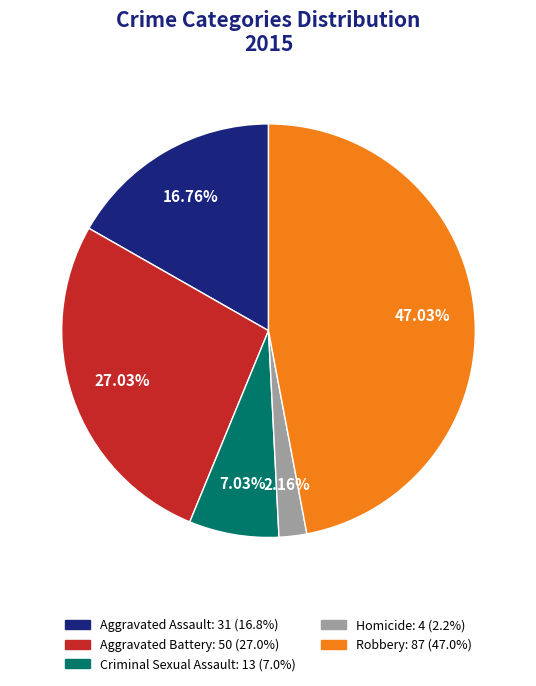

To the nearest percent, what is the difference between the Aggravated Battery and Robbery slice percentages?

20%